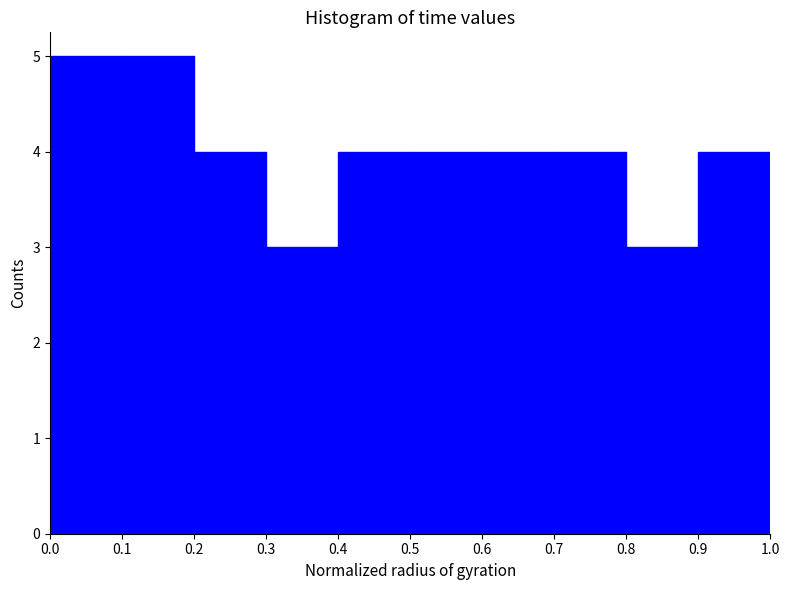

Reading left to right, transcribe this chart: for each bar, give the range it covers on the x-axis and its height. The values are not printed on the chart, so give them approximately, as read against the axis.

0.0 to 0.1: 5
0.1 to 0.2: 5
0.2 to 0.3: 4
0.3 to 0.4: 3
0.4 to 0.5: 4
0.5 to 0.6: 4
0.6 to 0.7: 4
0.7 to 0.8: 4
0.8 to 0.9: 3
0.9 to 1.0: 4